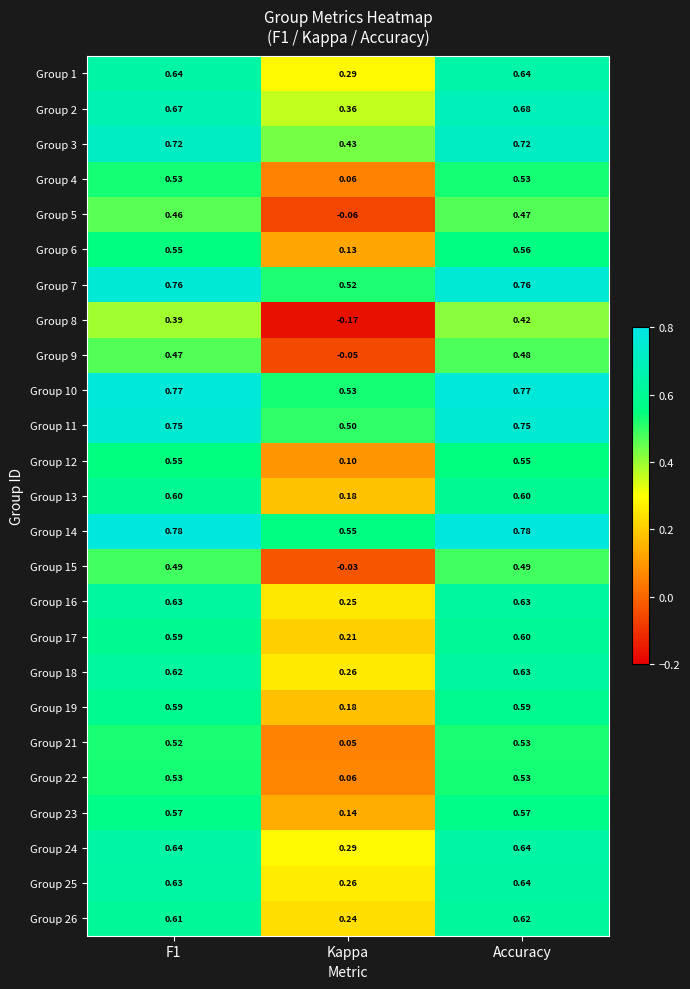

Which category has the lowest value across all series?

Kappa